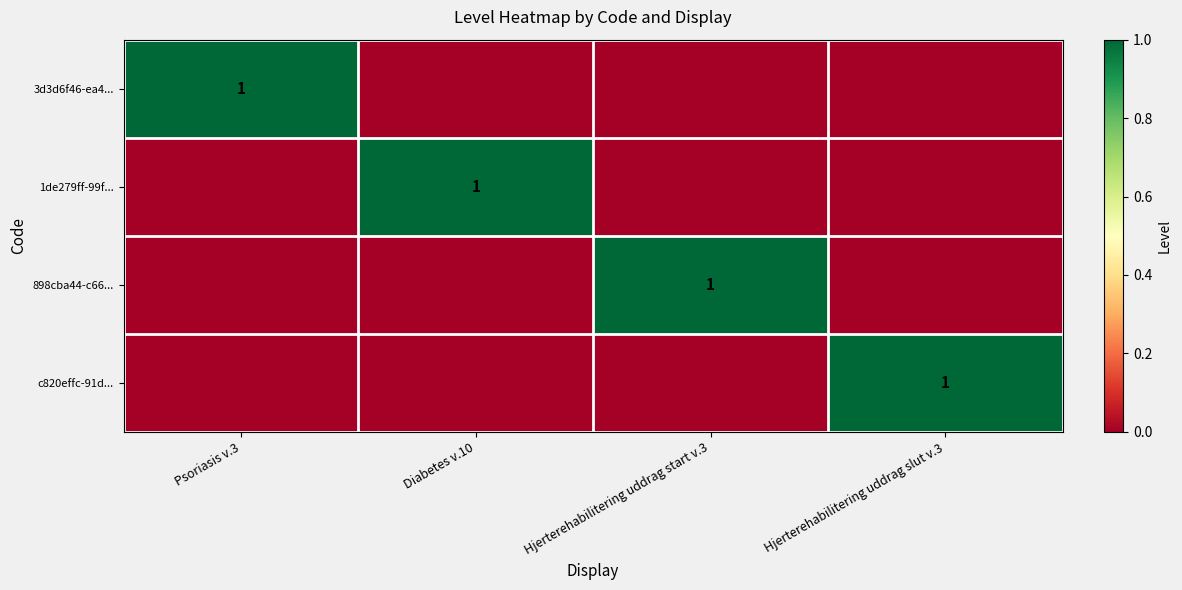

The value of 1de279ff-99f... at Diabetes v.10 is 2. True or false?

False